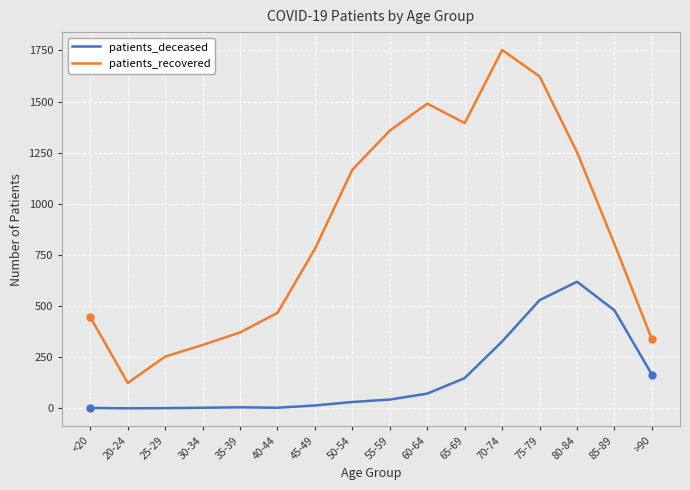

True or false: patients_recovered has more than 2 points higher than both neighbors.

False